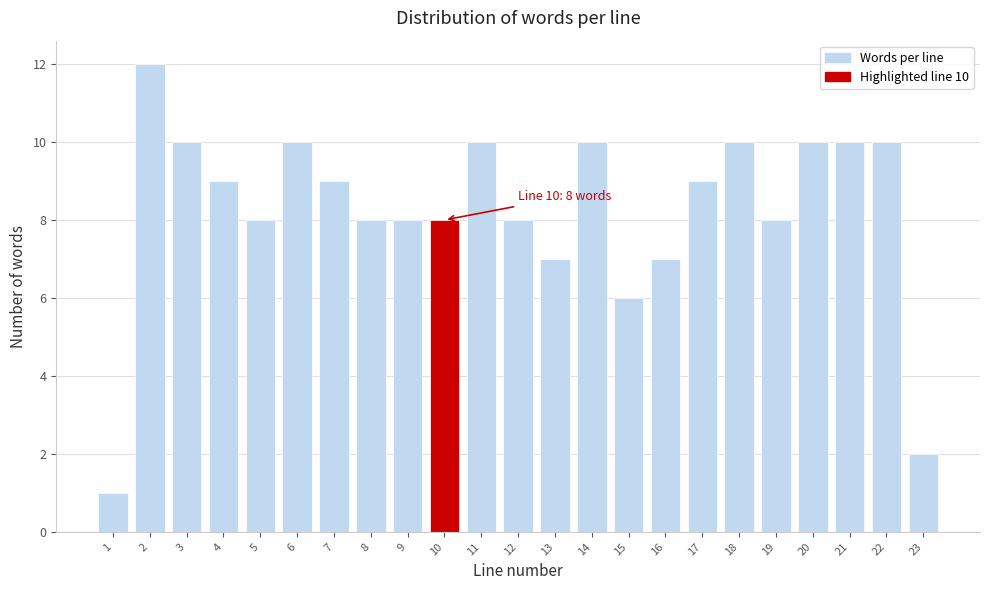

Reading left to right, what are all the values shown in this chart?

1	12	10	9	8	10	9	8	8	8	10	8	7	10	6	7	9	10	8	10	10	10	2